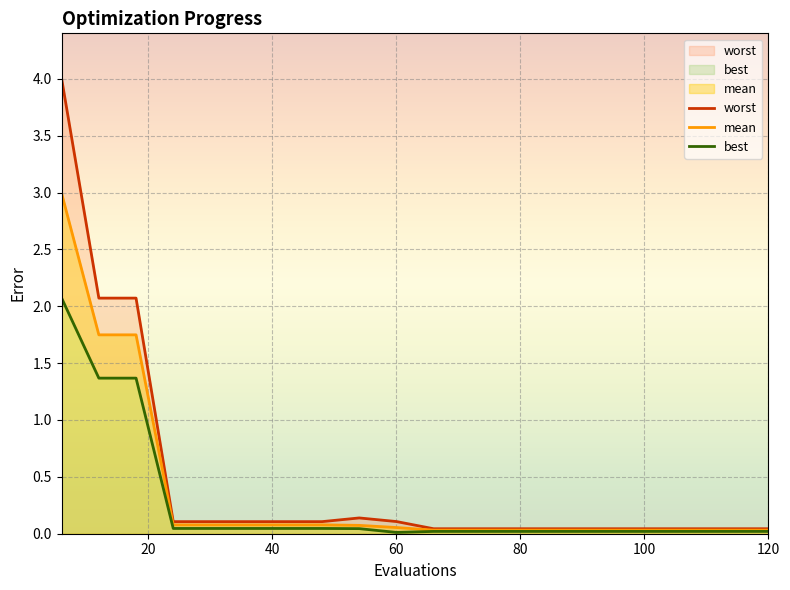

How many distinct data groups are displayed?

3